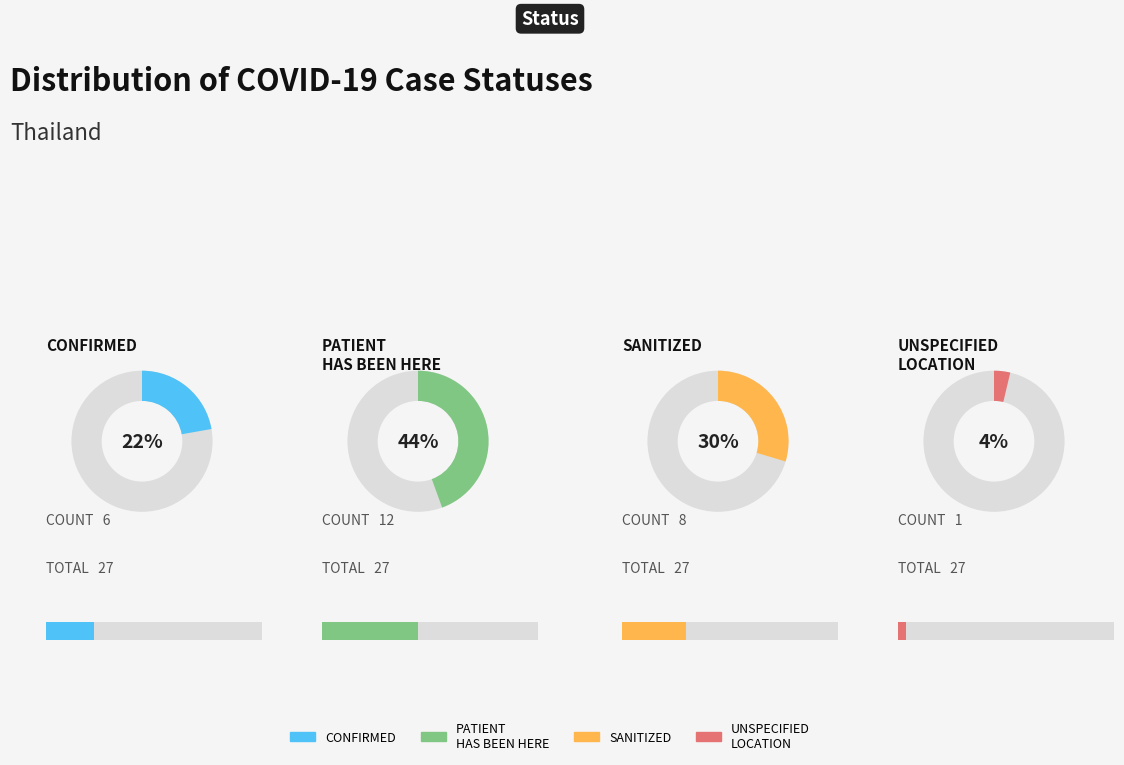

Is there a majority slice in this chart?

No